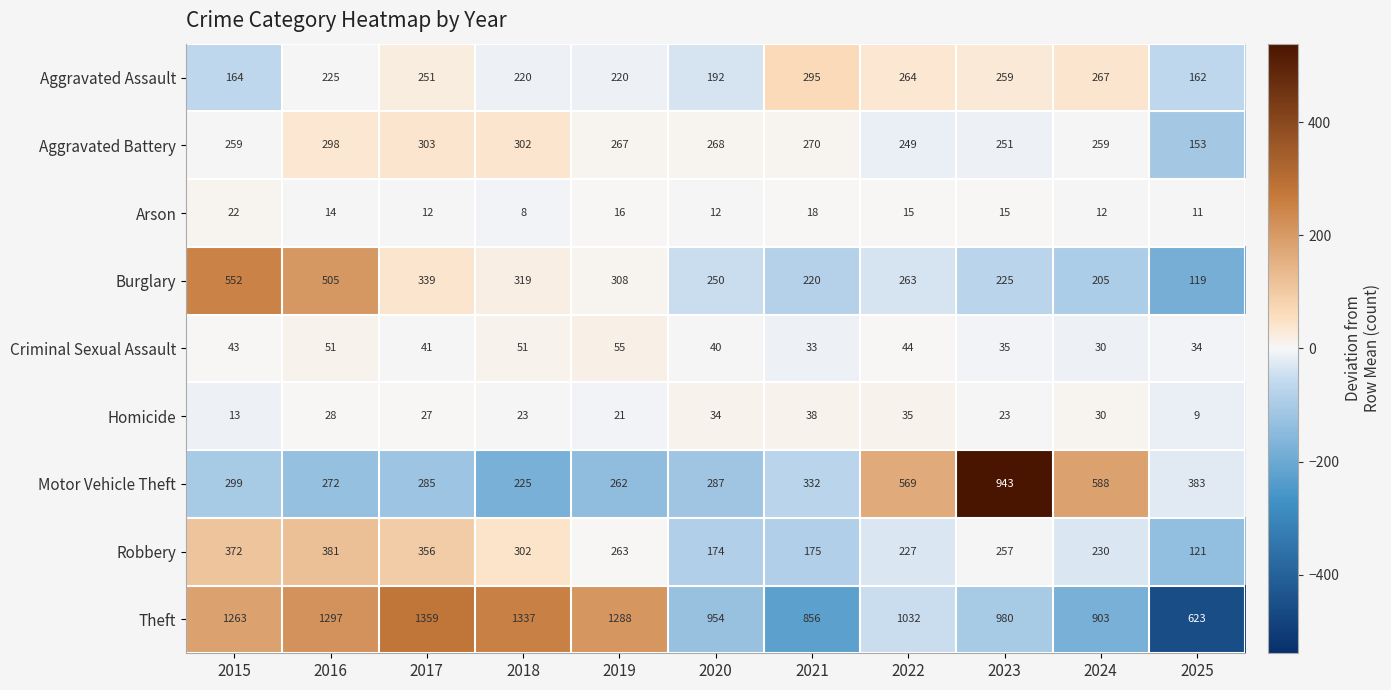

What is the total value across all series at 2016?

3071